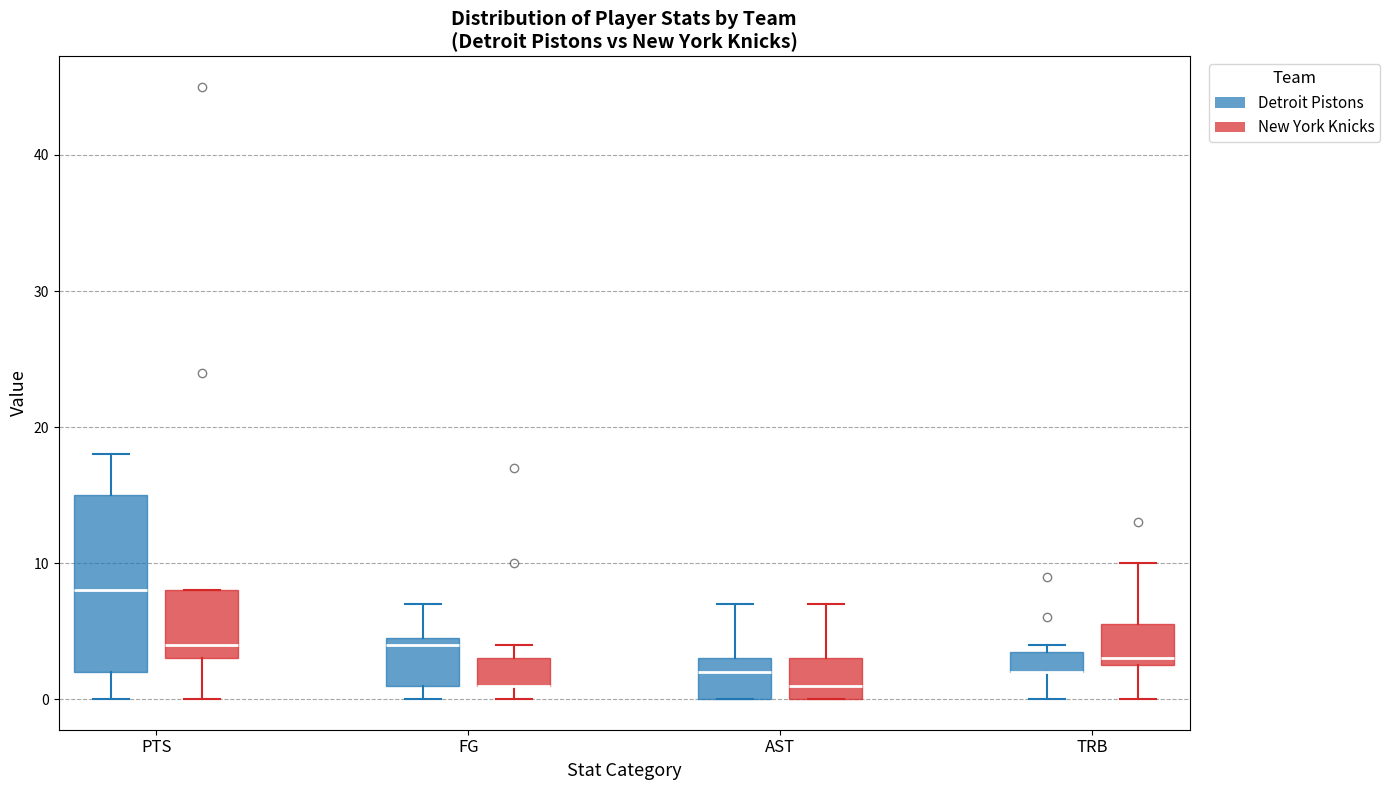

Where does the median line of the box for PTS (Detroit Pistons) sit on the y-axis? The values are not printed on the chart, so give them approximately, as read against the axis.

8